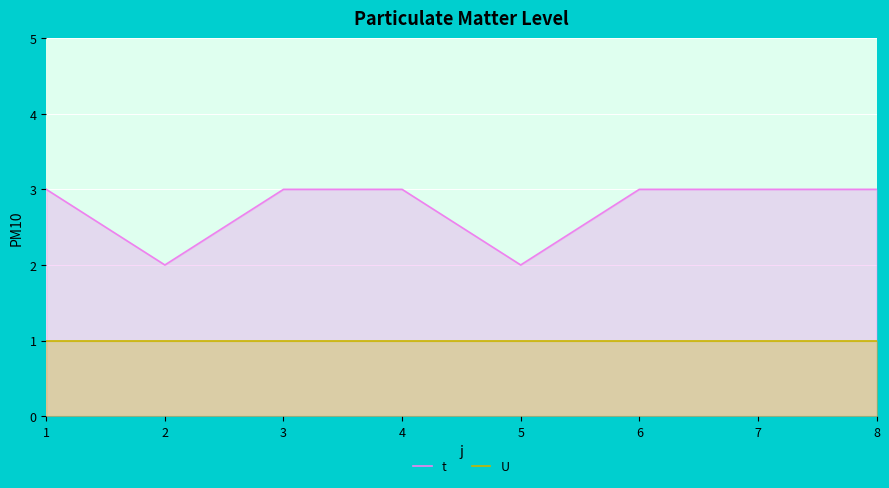

True or false: U has more than 0 points higher than both neighbors.

False